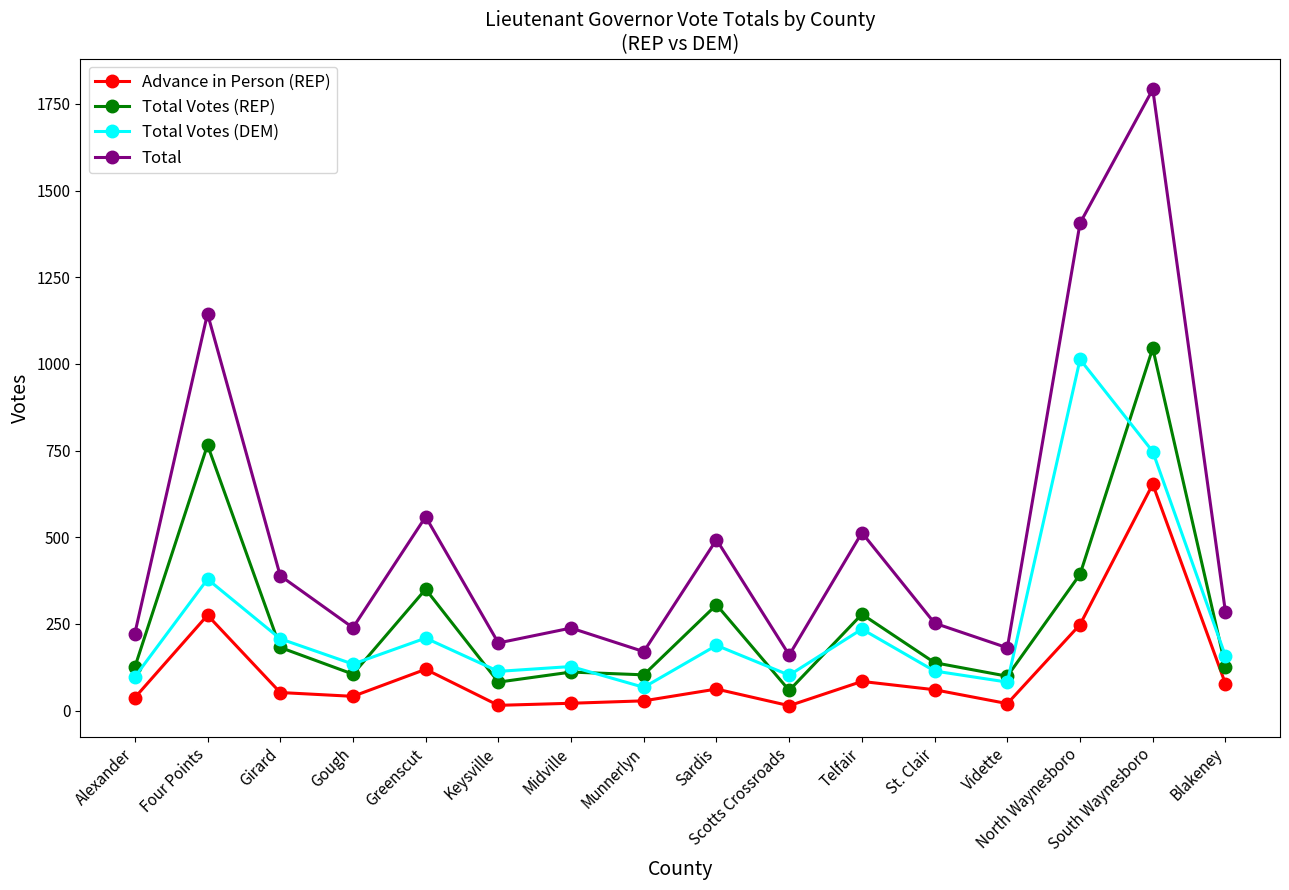

True or false: Total Votes (DEM) and Advance in Person (REP) intersect in this chart.

False